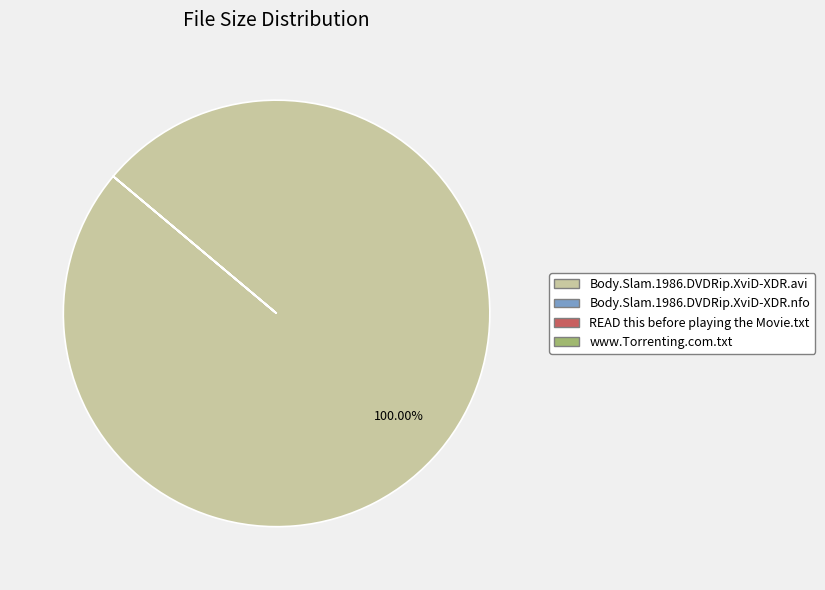

Which slice represents more than half of the pie?

Body.Slam.1986.DVDRip.XviD-XDR.avi